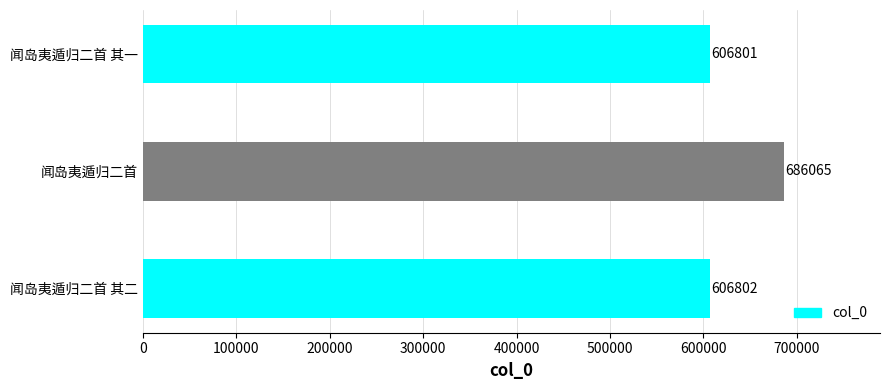

At which category does the chart reach its minimum across all series?

闻岛夷遁归二首 其一